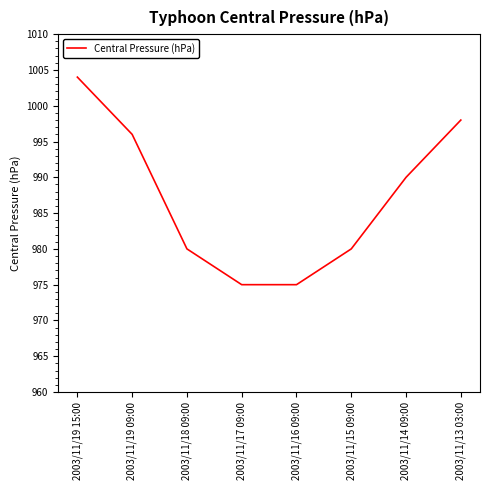

How many series are shown in this chart?

1